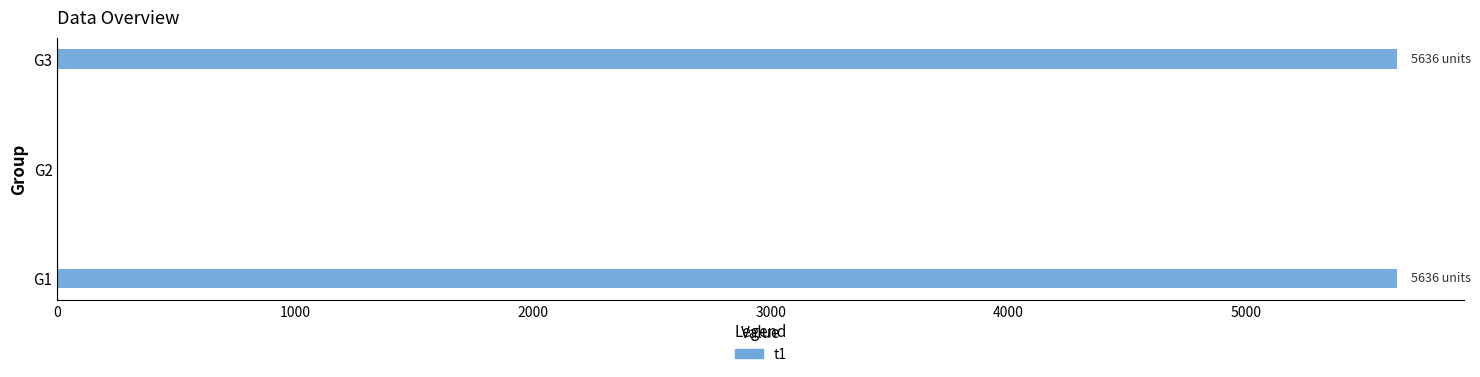

Reading top to bottom, extract all data points from this chart.

G3=5636	G2=0	G1=5636